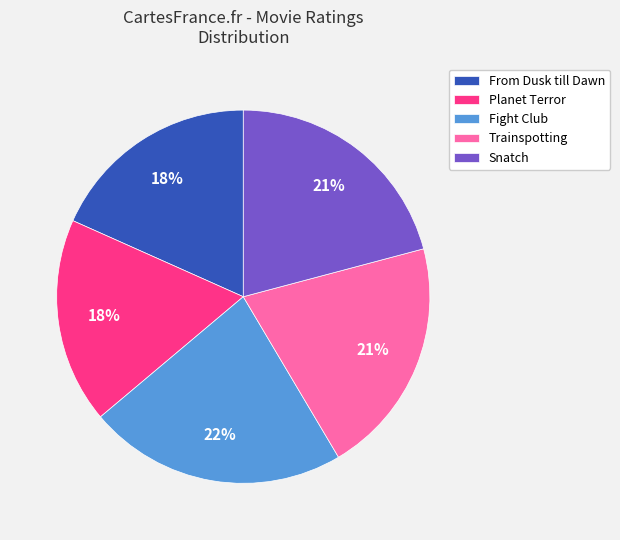

To the nearest percent, what is the average slice percentage?

20%